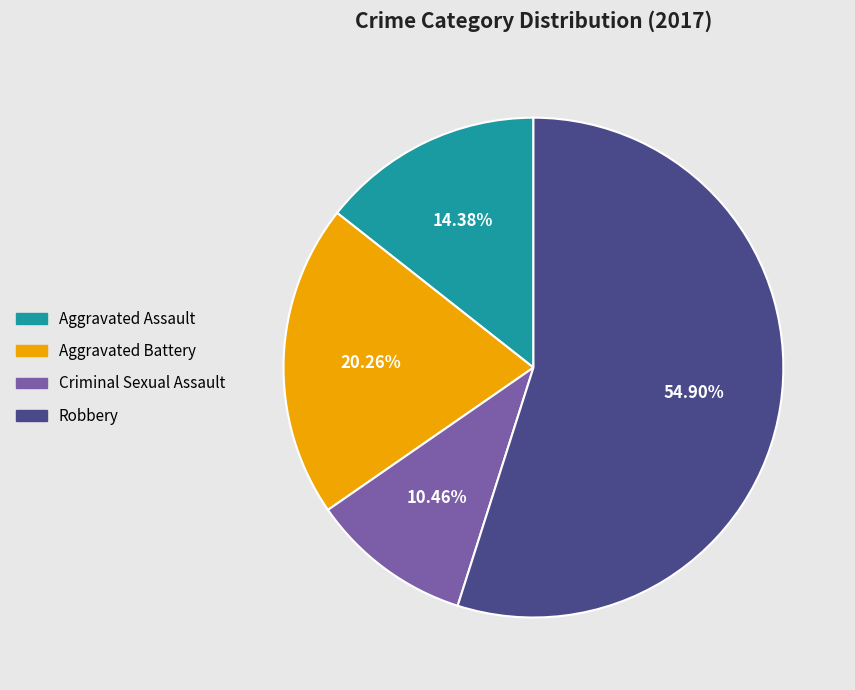

Which slice is the smallest?

Criminal Sexual Assault